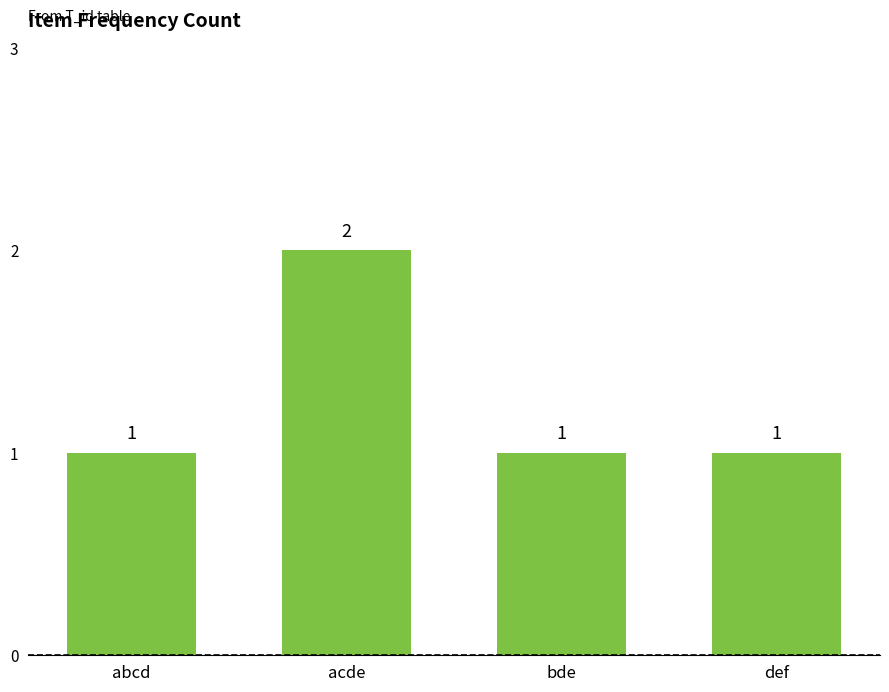

Does the chart contain any negative values?

No